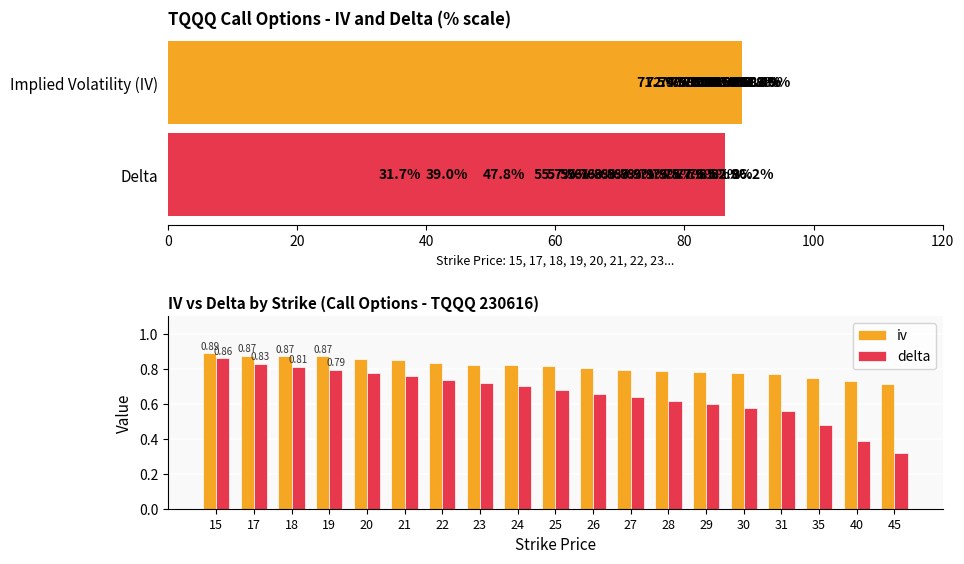

What is the value of the iv bar at the 4th from the left?

0.9